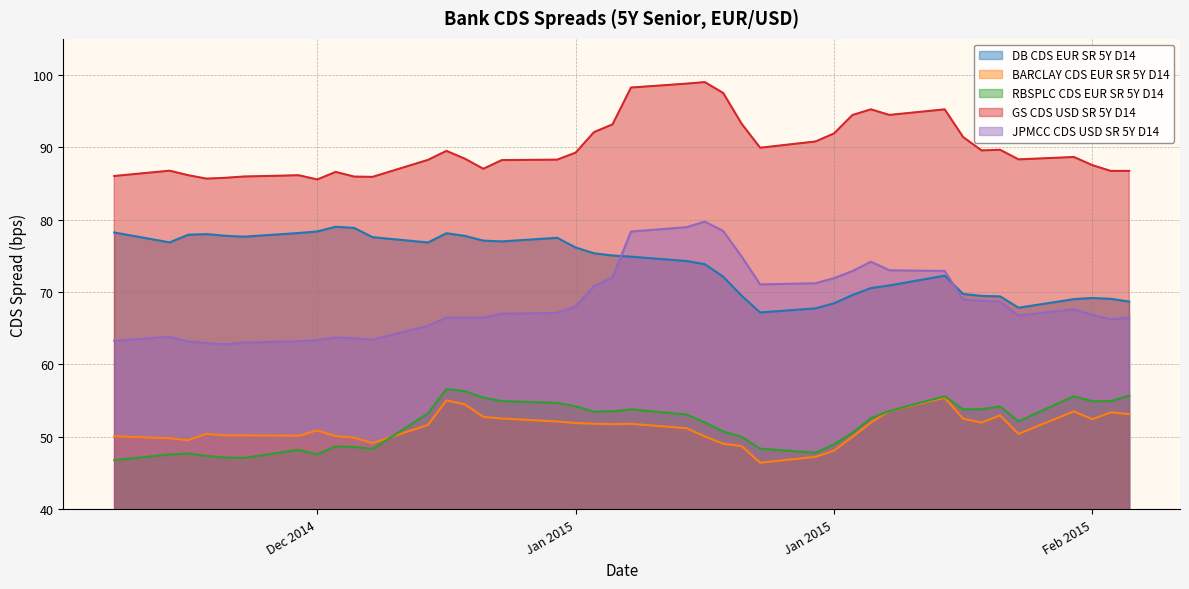

Reading right to left, transcribe all the data shown in this chart.

DB CDS EUR SR 5Y D14: 68.7	69.1	69.2	69.0	67.8	69.4	69.5	69.7	72.3	70.9	70.6	69.6	68.4	67.8	67.2	69.5	72.1	73.9	74.3	74.9	75.1	75.4	76.2	77.5	77.0	77.1	77.8	78.1	76.9	77.6	78.9	79.0	78.4	78.2	77.7	77.8	78.0	77.9	76.9	78.2
BARCLAY CDS EUR SR 5Y D14: 53.1	53.4	52.4	53.5	50.4	53.0	52.0	52.5	55.4	53.6	52.0	50.0	48.1	47.2	46.4	48.7	49.0	50.0	51.2	51.8	51.7	51.8	51.9	52.1	52.5	52.8	54.5	55.0	51.6	49.1	49.9	50.1	50.9	50.1	50.2	50.2	50.4	49.5	49.8	50.1
RBSPLC CDS EUR SR 5Y D14: 55.7	54.9	54.9	55.6	52.1	54.2	53.8	53.8	55.6	53.6	52.6	50.6	49.0	47.8	48.4	50.0	50.7	52.0	53.1	53.8	53.5	53.5	54.2	54.7	54.9	55.4	56.3	56.6	53.2	48.3	48.6	48.7	47.6	48.2	47.1	47.1	47.3	47.7	47.5	46.8
GS CDS USD SR 5Y D14: 86.8	86.7	87.5	88.7	88.3	89.7	89.6	91.4	95.3	94.5	95.3	94.5	91.9	90.8	90.0	93.3	97.5	99.0	98.8	98.3	93.2	92.1	89.3	88.3	88.2	87.0	88.4	89.5	88.3	85.9	86.0	86.6	85.6	86.1	86.0	85.8	85.7	86.2	86.8	86.0
JPMCC CDS USD SR 5Y D14: 66.5	66.2	66.8	67.6	66.7	68.7	68.8	69.0	72.9	73.0	74.2	72.9	71.9	71.2	71.1	74.9	78.4	79.7	79.0	78.4	72.0	70.8	68.0	67.1	67.0	66.5	66.5	66.5	65.3	63.4	63.6	63.7	63.4	63.2	63.0	62.8	63.0	63.2	63.8	63.3